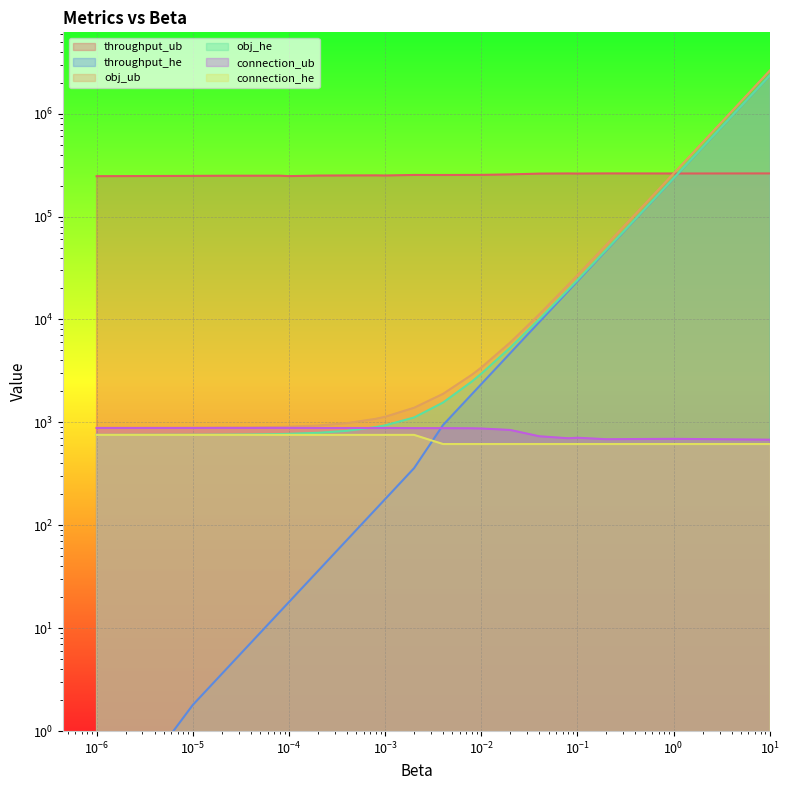

True or false: throughput_ub and throughput_he intersect in this chart.

True